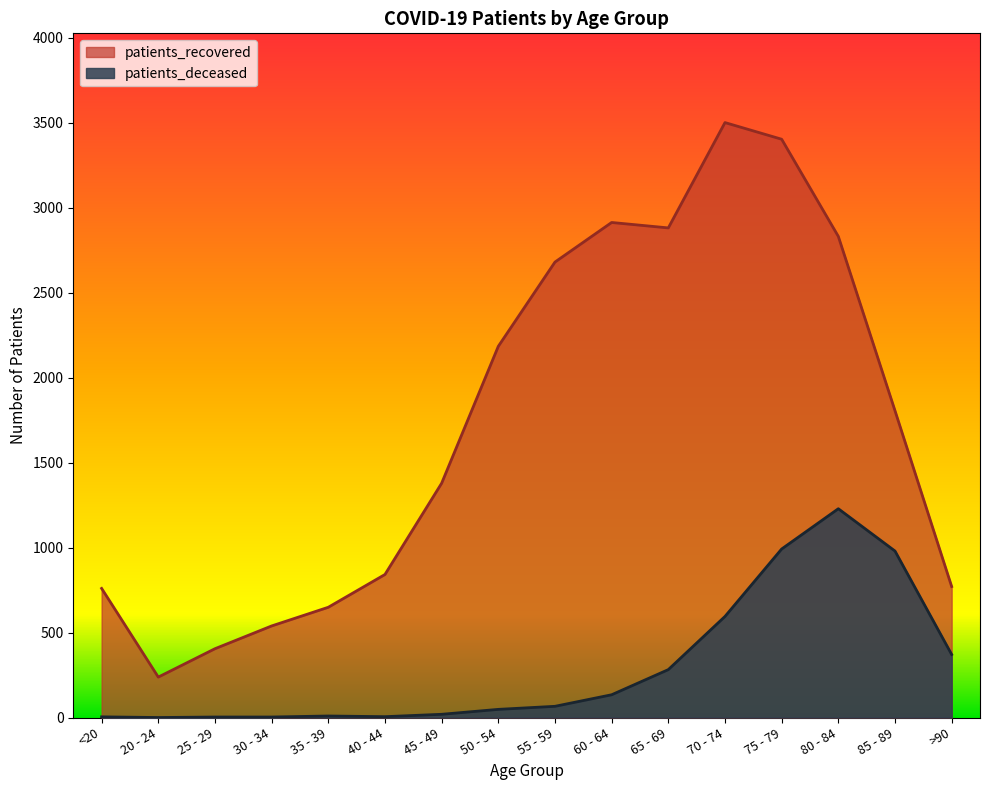

Where is patients_recovered nearest to the value 1870?

85 - 89